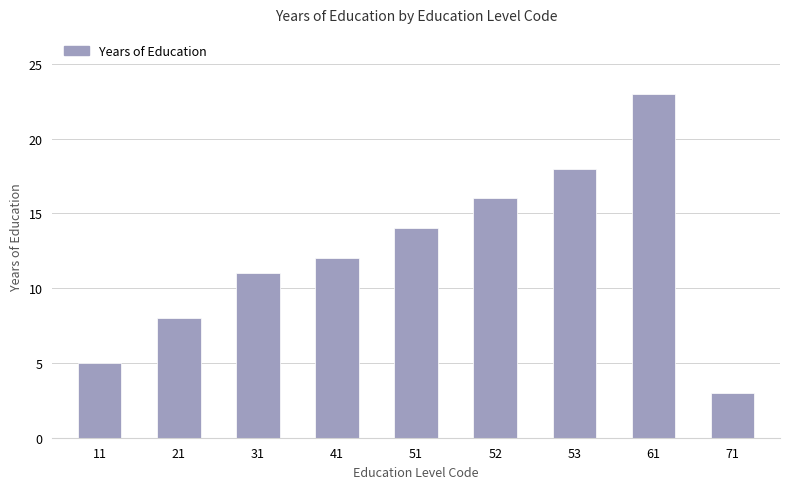

What is the value of the 4th bar from the left?

12